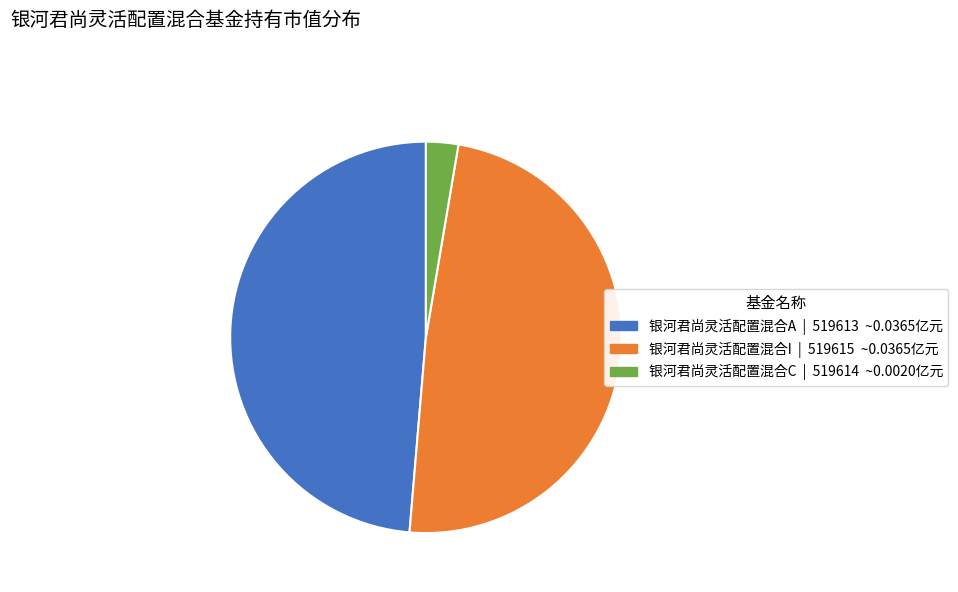

Which has a higher value, 银河君尚灵活配置混合I or 银河君尚灵活配置混合C?

银河君尚灵活配置混合I